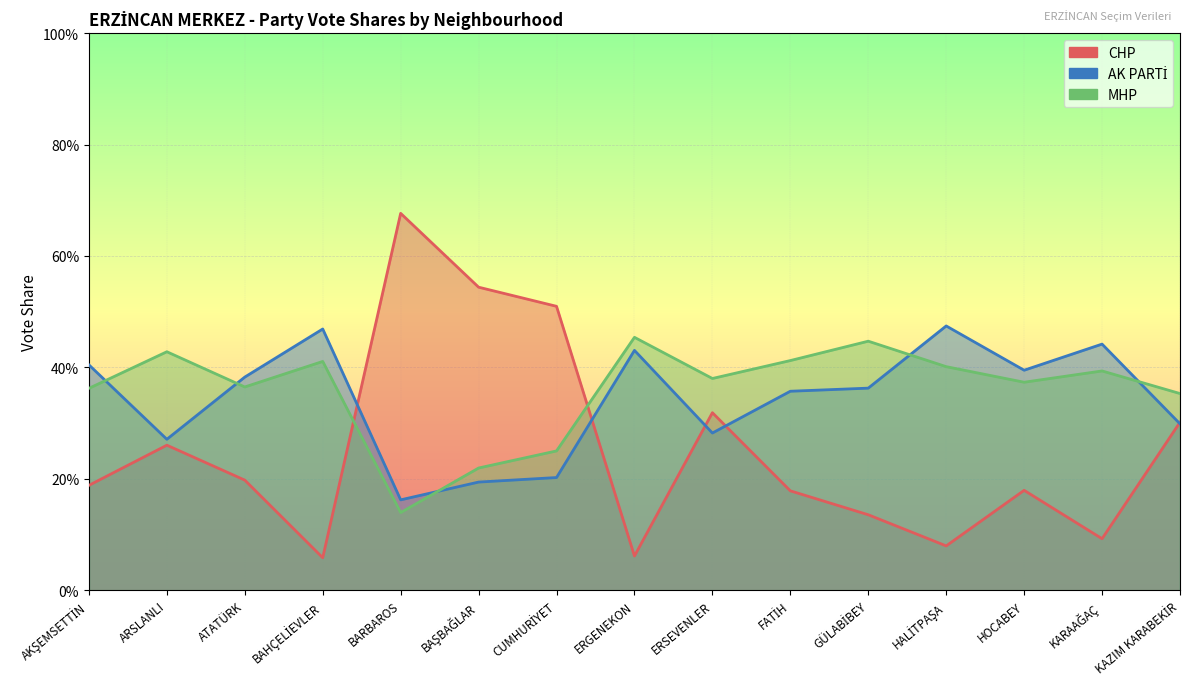

Is it true that MHP equals 0.4 at KARAAĞAÇ?

True